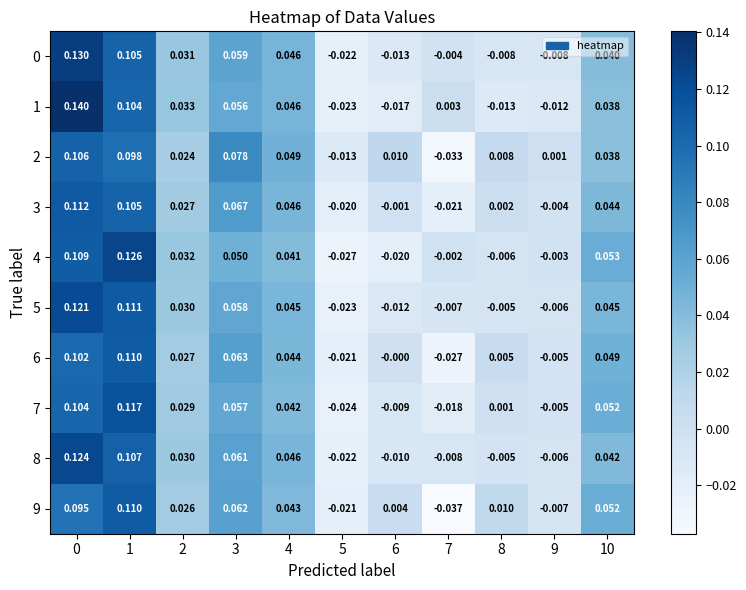

How many data points in 2 are above 0?

9